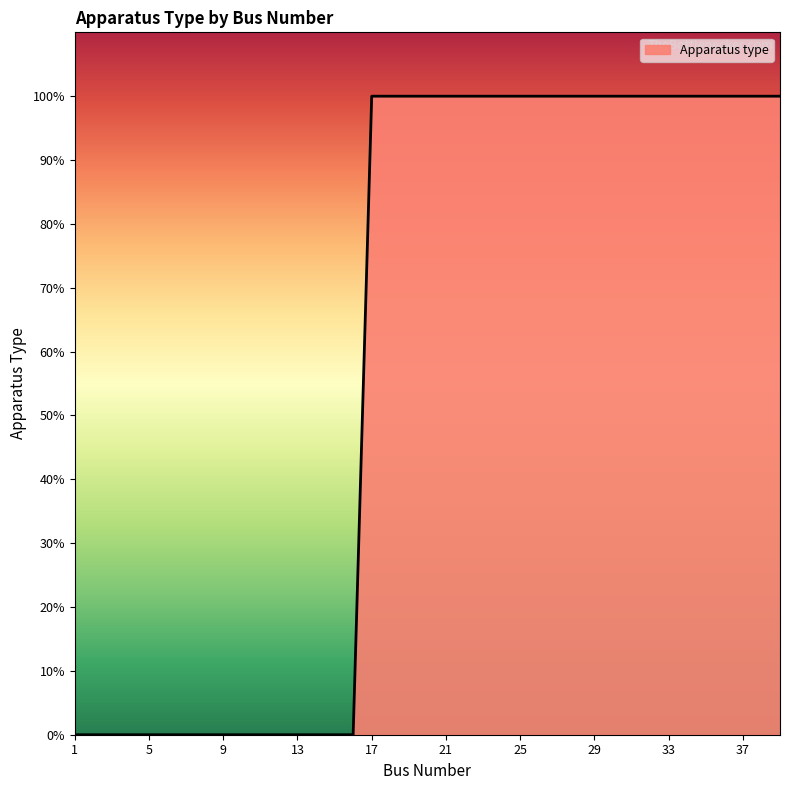

What is the greatest value displayed?

100